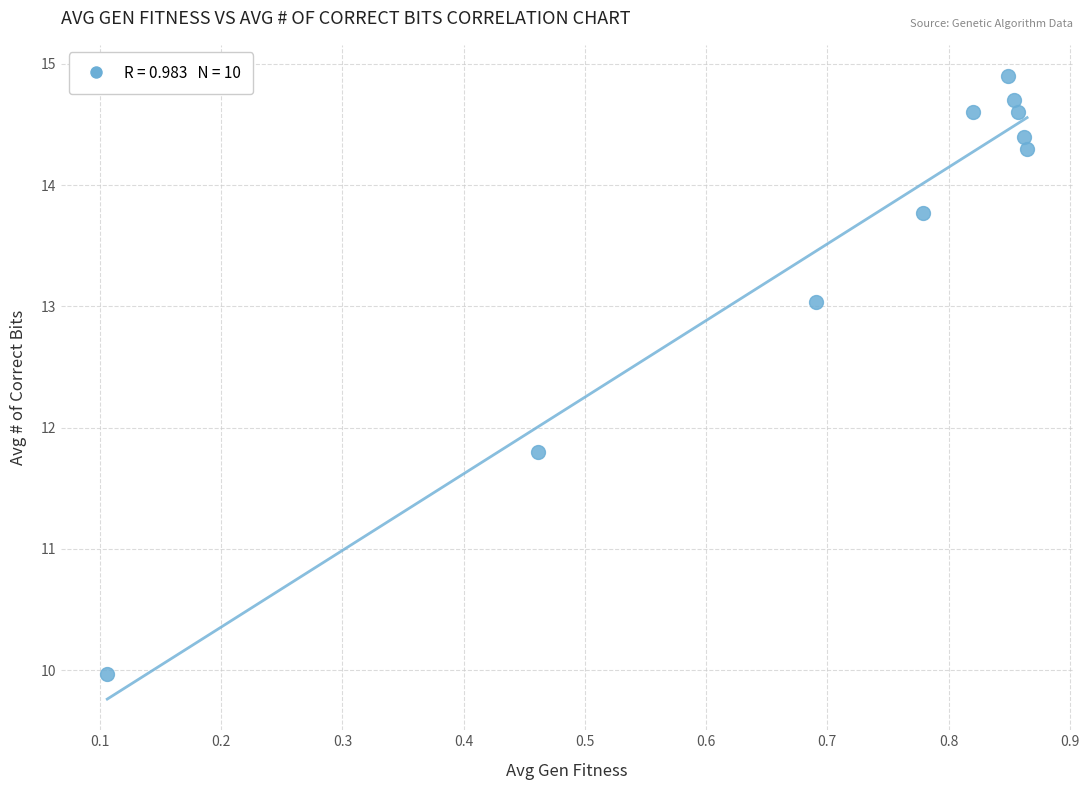

What is the range of X values (max minus min)?

0.8